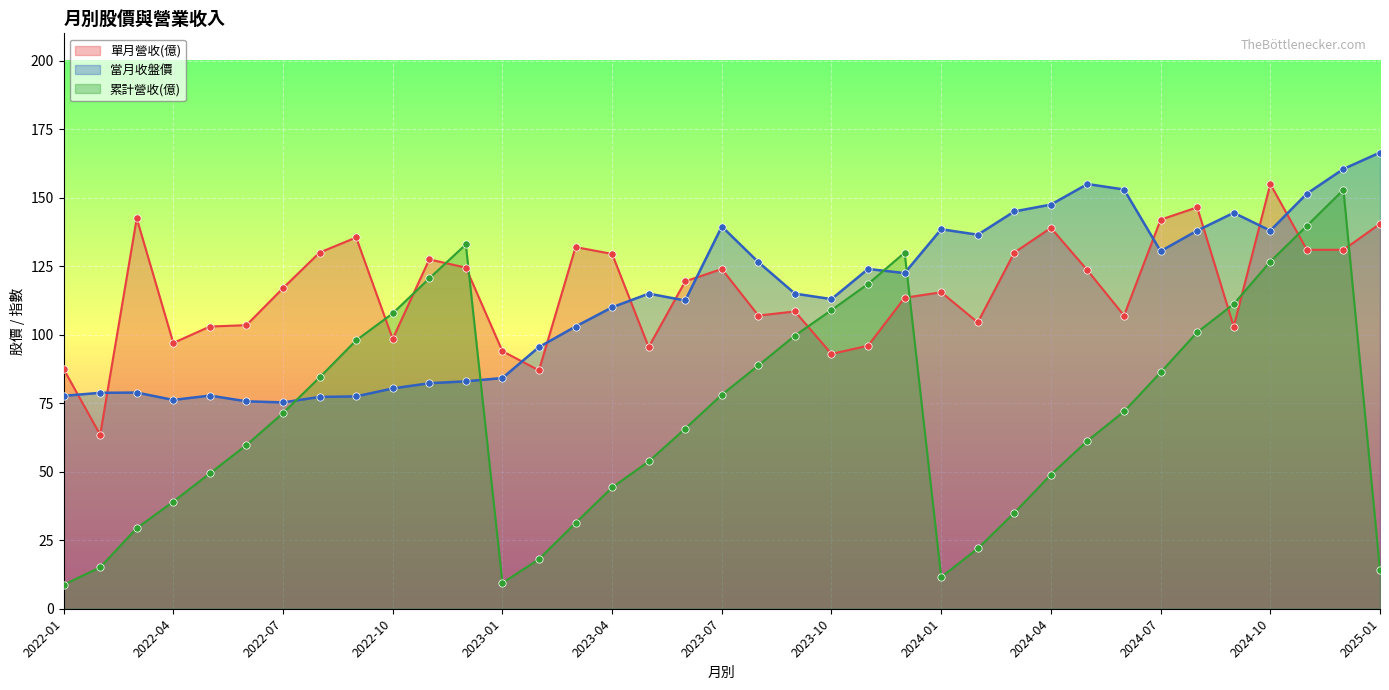

What is the total value across all series at 2025-01?

321.1